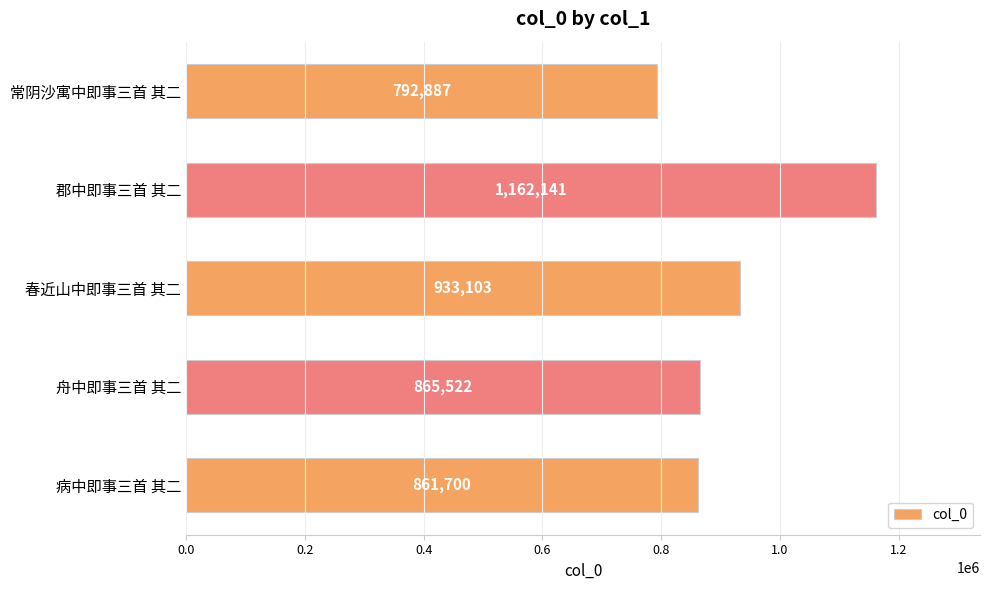

What is the value of the 4th bar from the top?

865522